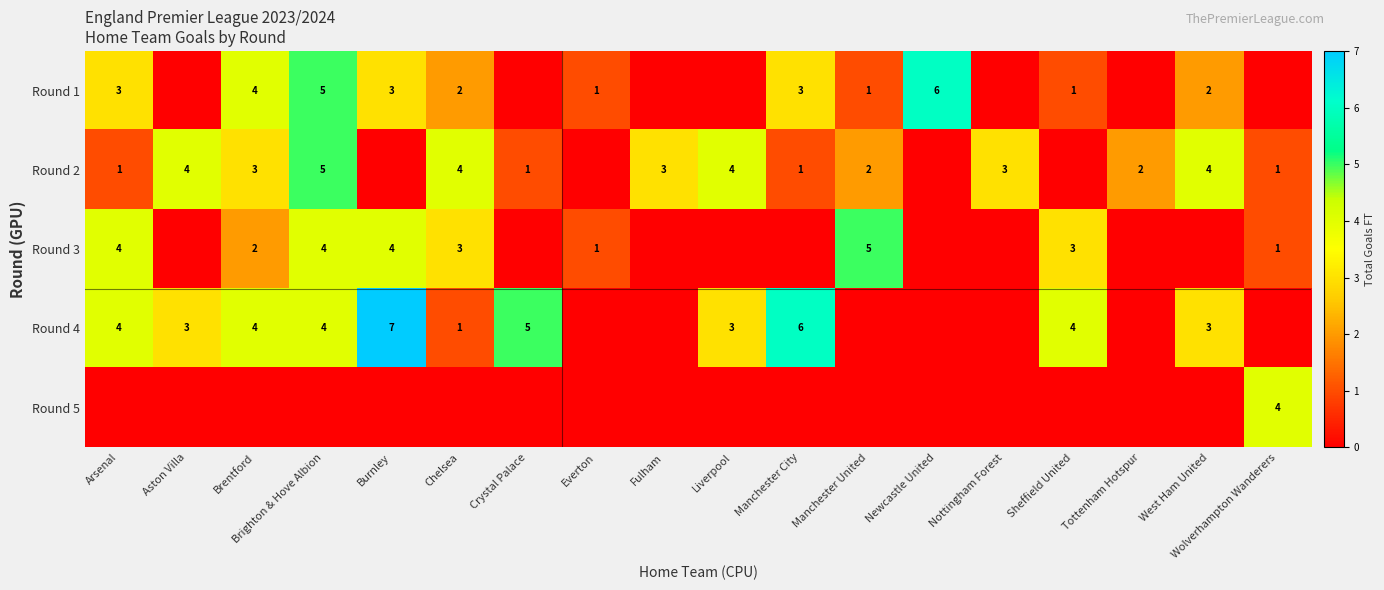

The value of Round 2 at Brentford is 3. True or false?

True